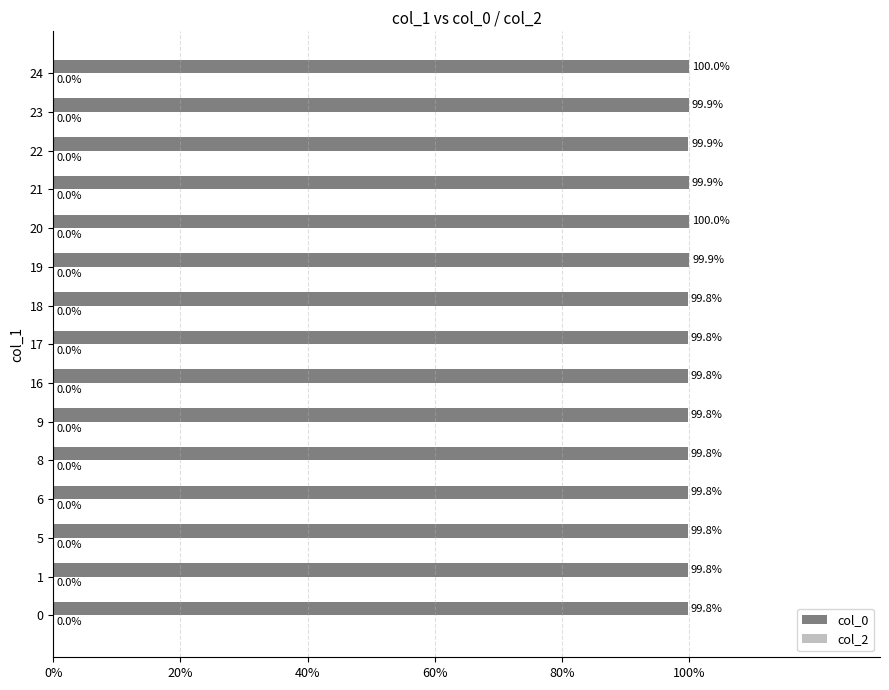

What is the smallest value displayed?

99.8